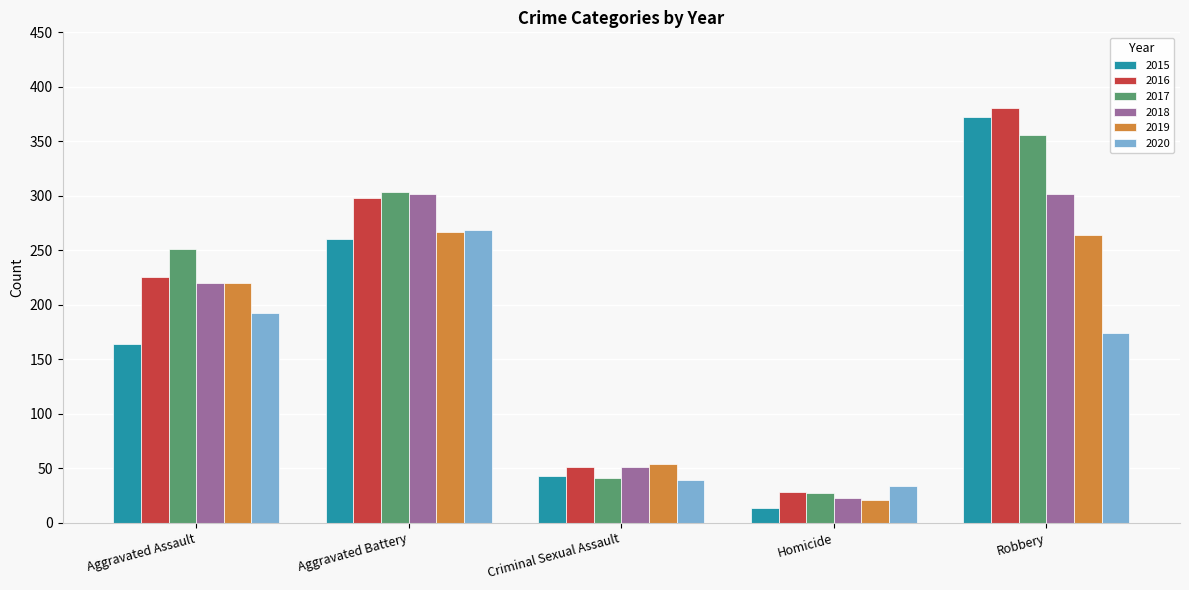

The value of 2017 at Aggravated Assault is 120. True or false?

False